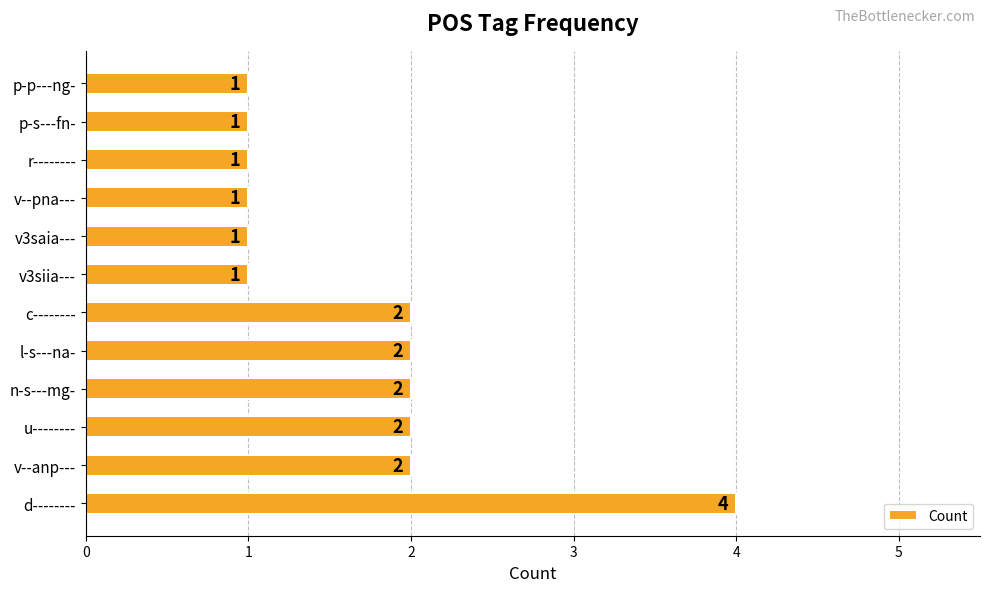

Approximately how many times larger is the value at c-------- compared to l-s---na-?

1.0